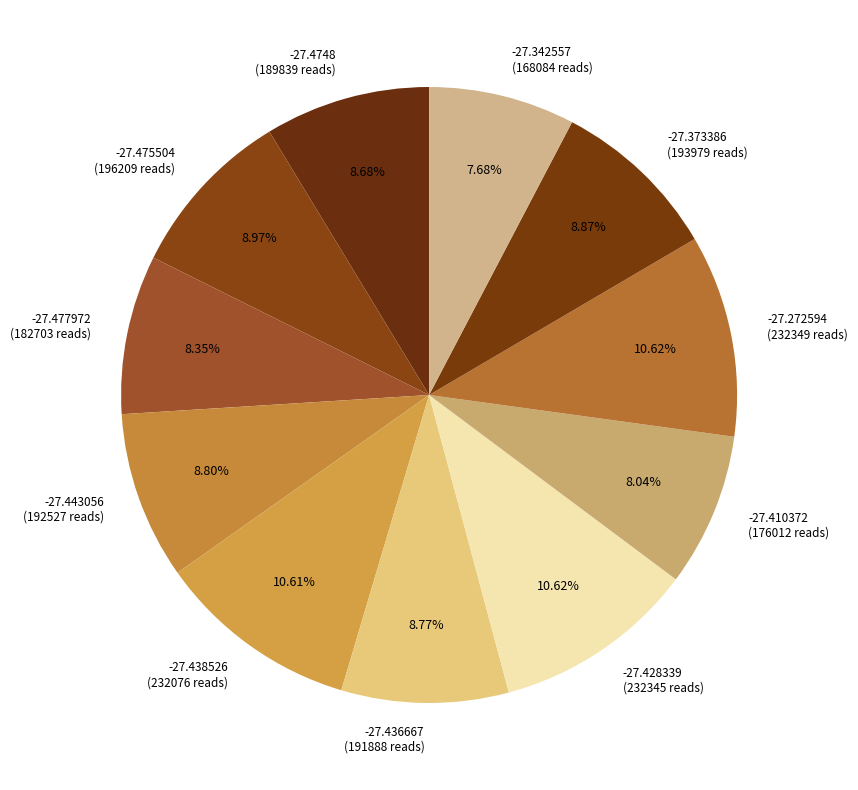

What is the ratio of the value at -27.477972 (182703 reads) to the value at -27.410372 (176012 reads)?

1.0